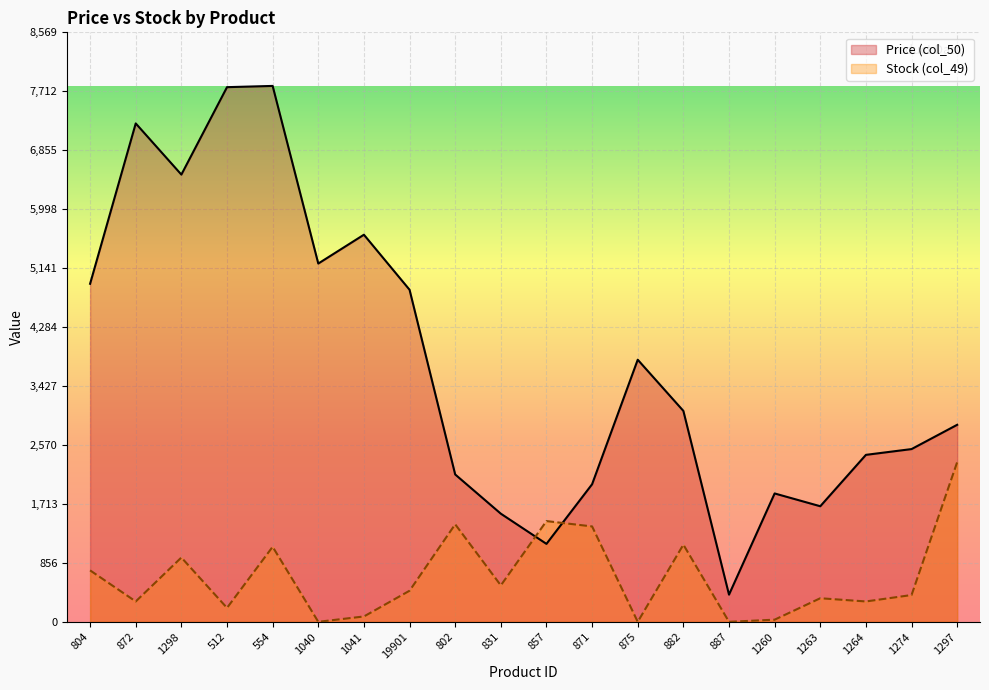

Is it true that Price (col_50) equals 2000.0 at 871?

True